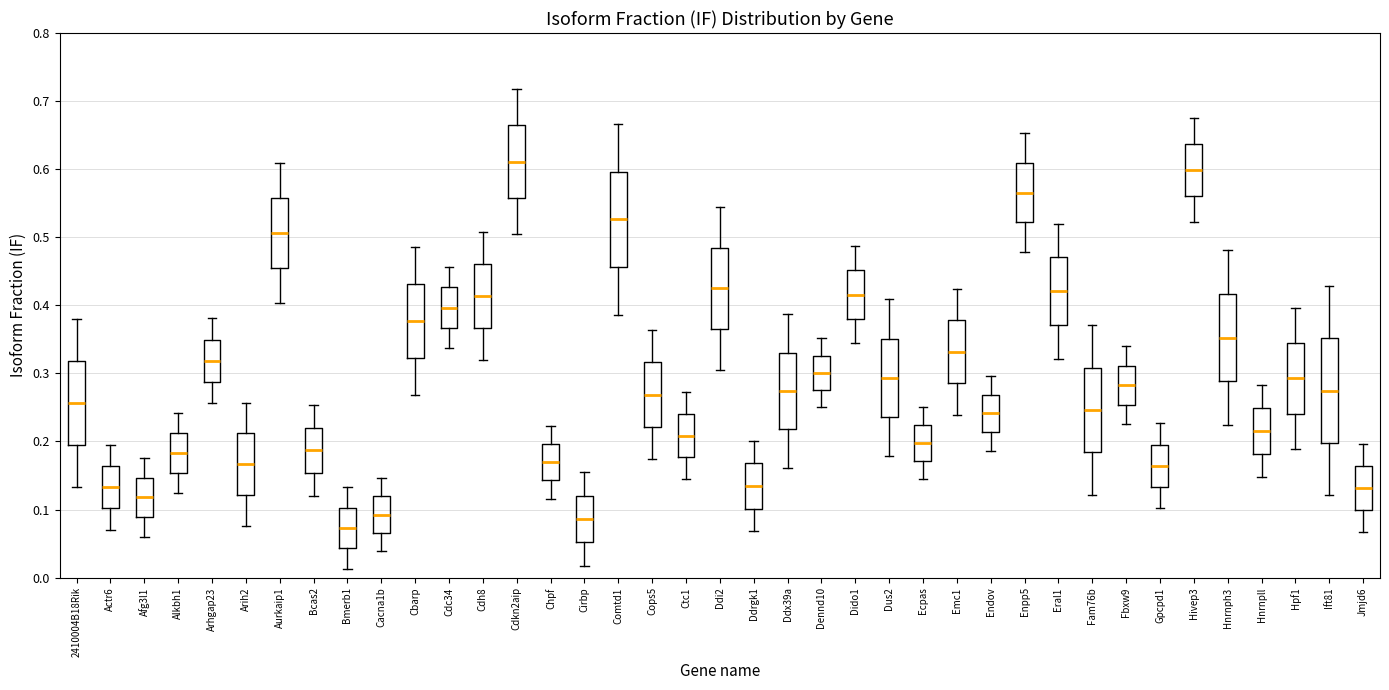

Reading left to right, transcribe this box plot: for each box, give where its median line is, the range the box spans, and where its two whiskers end, as read against the y-axis. The values are not printed on the chart, so give them approximately, as read against the axis.

2410004B18Rik: median 0.26, box 0.20 to 0.32, whiskers 0.13 to 0.38
Actr6: median 0.13, box 0.10 to 0.16, whiskers 0.07 to 0.19
Afg3l1: median 0.12, box 0.09 to 0.15, whiskers 0.06 to 0.18
Alkbh1: median 0.18, box 0.15 to 0.21, whiskers 0.12 to 0.24
Arhgap23: median 0.32, box 0.29 to 0.35, whiskers 0.26 to 0.38
Arih2: median 0.17, box 0.12 to 0.21, whiskers 0.08 to 0.26
Aurkaip1: median 0.51, box 0.45 to 0.56, whiskers 0.40 to 0.61
Bcas2: median 0.19, box 0.15 to 0.22, whiskers 0.12 to 0.25
Bmerb1: median 0.07, box 0.04 to 0.10, whiskers 0.01 to 0.13
Cacna1b: median 0.09, box 0.07 to 0.12, whiskers 0.04 to 0.15
Cbarp: median 0.38, box 0.32 to 0.43, whiskers 0.27 to 0.49
Cdc34: median 0.40, box 0.37 to 0.43, whiskers 0.34 to 0.46
Cdh8: median 0.41, box 0.37 to 0.46, whiskers 0.32 to 0.51
Cdkn2aip: median 0.61, box 0.56 to 0.66, whiskers 0.50 to 0.72
Chpf: median 0.17, box 0.14 to 0.20, whiskers 0.12 to 0.22
Cirbp: median 0.09, box 0.05 to 0.12, whiskers 0.02 to 0.15
Comtd1: median 0.53, box 0.46 to 0.60, whiskers 0.39 to 0.67
Cops5: median 0.27, box 0.22 to 0.32, whiskers 0.17 to 0.36
Ctc1: median 0.21, box 0.18 to 0.24, whiskers 0.14 to 0.27
Ddi2: median 0.42, box 0.37 to 0.48, whiskers 0.31 to 0.54
Ddrgk1: median 0.13, box 0.10 to 0.17, whiskers 0.07 to 0.20
Ddx39a: median 0.27, box 0.22 to 0.33, whiskers 0.16 to 0.39
Dennd10: median 0.30, box 0.28 to 0.33, whiskers 0.25 to 0.35
Dido1: median 0.42, box 0.38 to 0.45, whiskers 0.34 to 0.49
Dus2: median 0.29, box 0.24 to 0.35, whiskers 0.18 to 0.41
Ecpas: median 0.20, box 0.17 to 0.22, whiskers 0.15 to 0.25
Emc1: median 0.33, box 0.29 to 0.38, whiskers 0.24 to 0.42
Endov: median 0.24, box 0.21 to 0.27, whiskers 0.19 to 0.30
Enpp5: median 0.57, box 0.52 to 0.61, whiskers 0.48 to 0.65
Eral1: median 0.42, box 0.37 to 0.47, whiskers 0.32 to 0.52
Fam76b: median 0.25, box 0.18 to 0.31, whiskers 0.12 to 0.37
Fbxw9: median 0.28, box 0.25 to 0.31, whiskers 0.23 to 0.34
Gpcpd1: median 0.16, box 0.13 to 0.20, whiskers 0.10 to 0.23
Hivep3: median 0.60, box 0.56 to 0.64, whiskers 0.52 to 0.67
Hnrnph3: median 0.35, box 0.29 to 0.42, whiskers 0.22 to 0.48
Hnrnpll: median 0.22, box 0.18 to 0.25, whiskers 0.15 to 0.28
Hpf1: median 0.29, box 0.24 to 0.34, whiskers 0.19 to 0.40
Ift81: median 0.27, box 0.20 to 0.35, whiskers 0.12 to 0.43
Jmjd6: median 0.13, box 0.10 to 0.16, whiskers 0.07 to 0.20